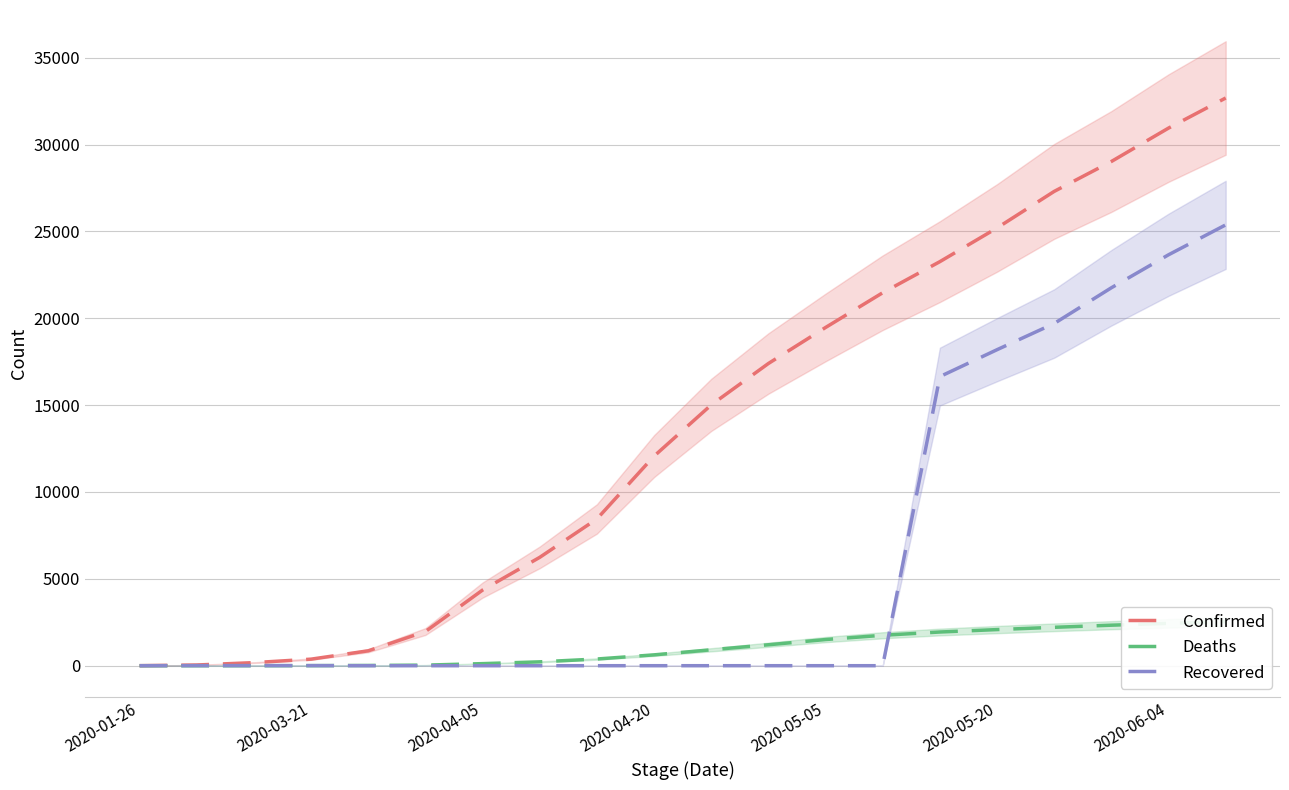

How many lines are shown in the chart?

3